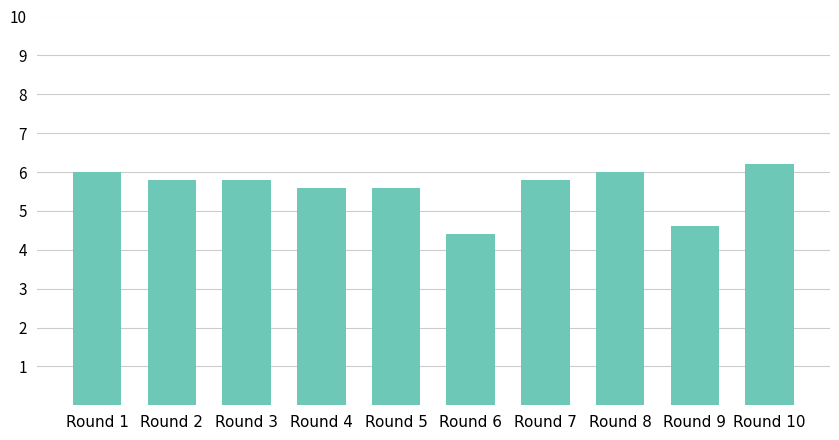

At which label does the data first exceed 5?

Round 1